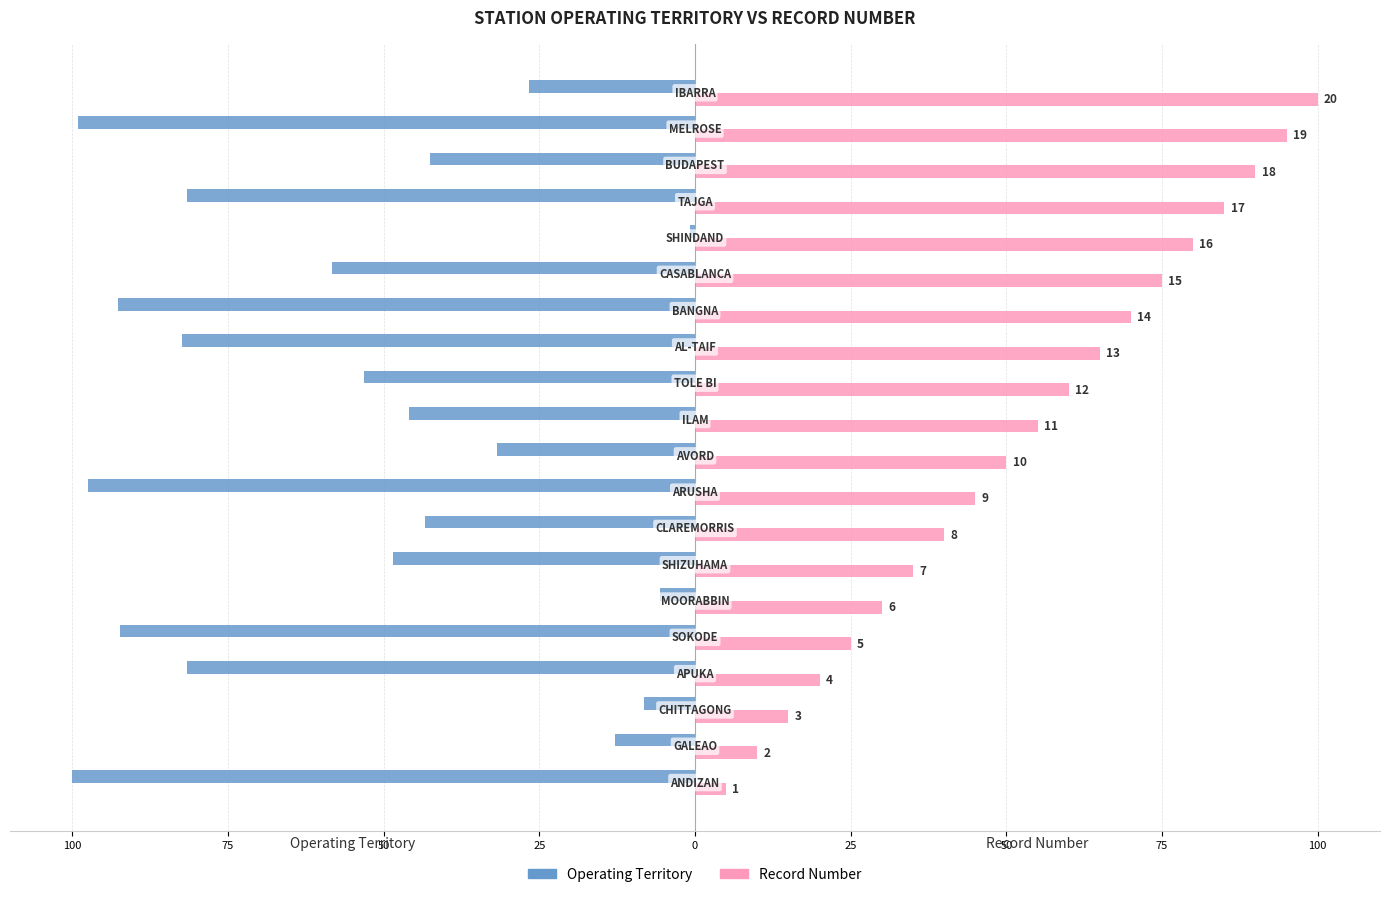

Which series has the widest spread of values?

Operating Territory